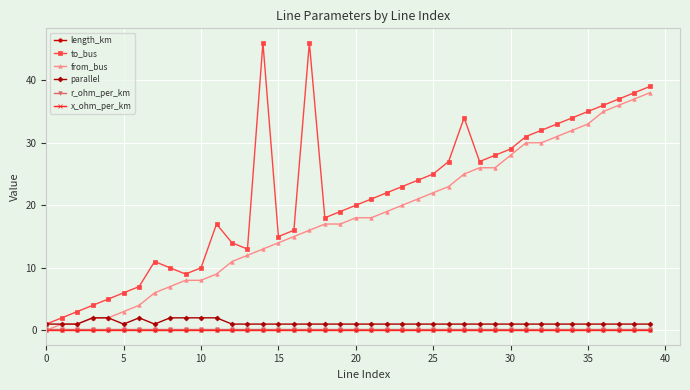

True or false: parallel and x_ohm_per_km intersect in this chart.

False